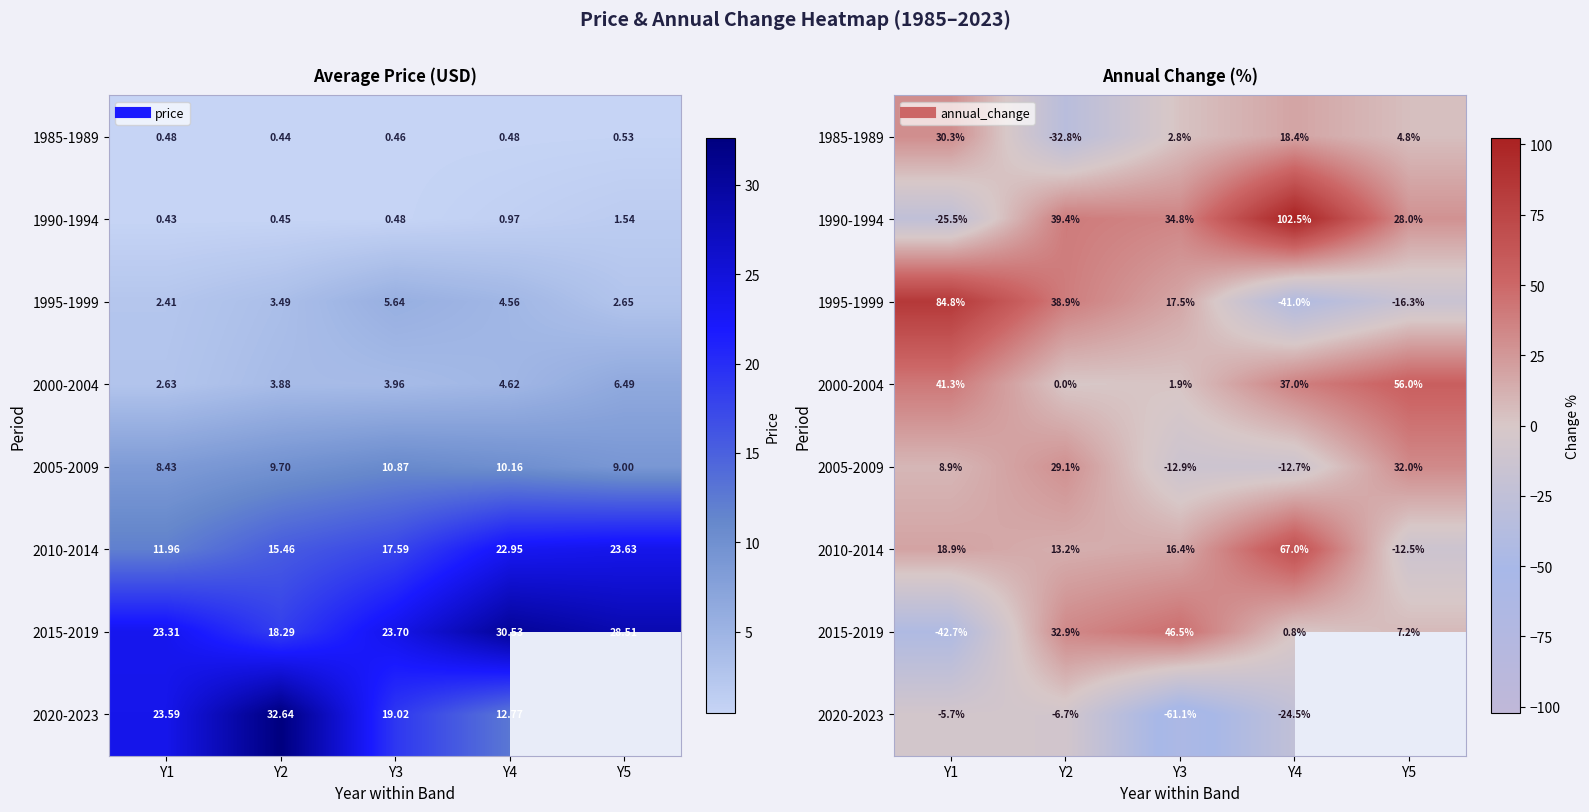

At how many categories does at least one series exceed 95?

1